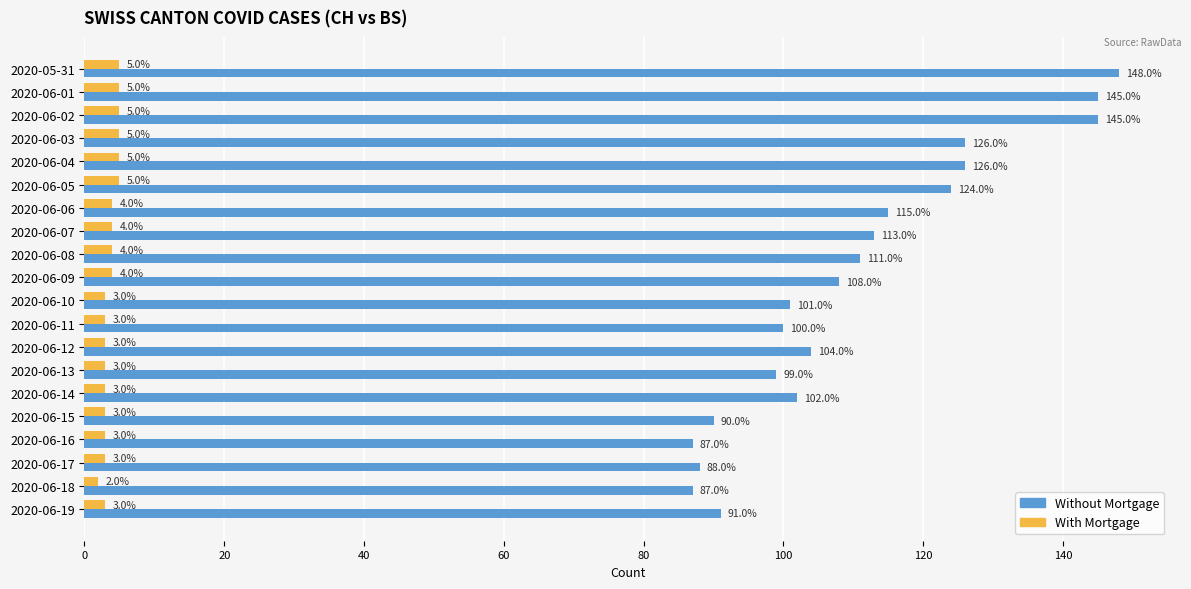

Is it true that Without Mortgage equals 157 at 2020-06-06?

False